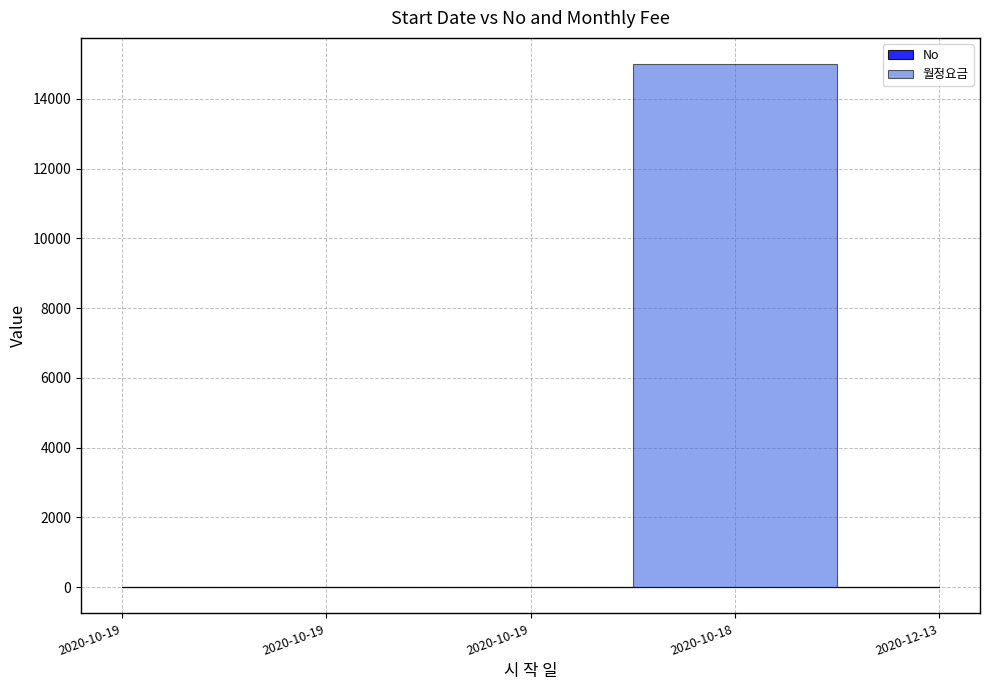

Which series has the largest range (max minus min)?

월정요금